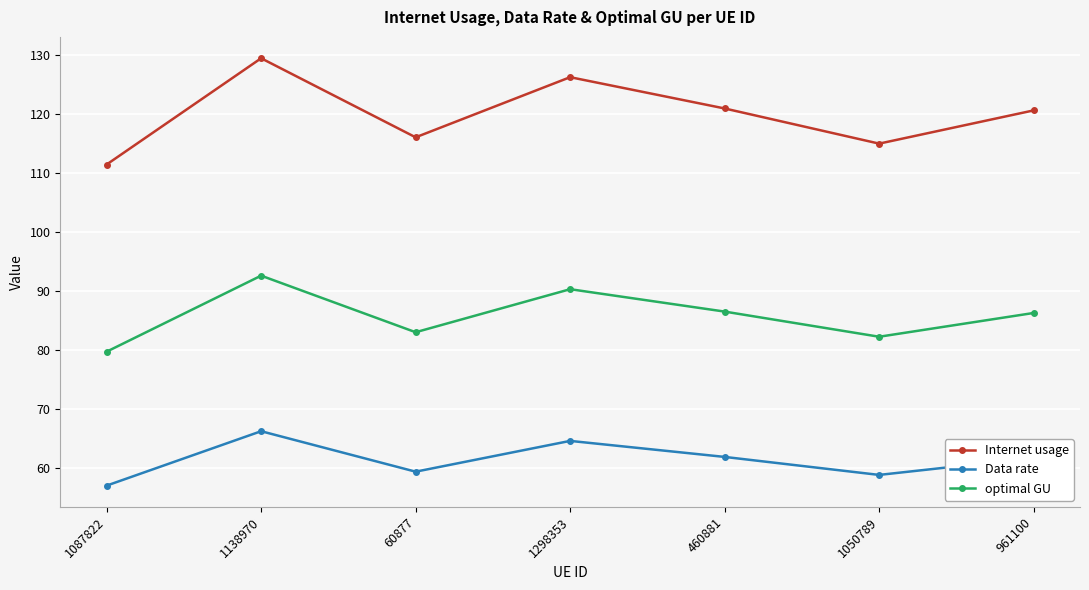

True or false: optimal GU and Data rate intersect in this chart.

False